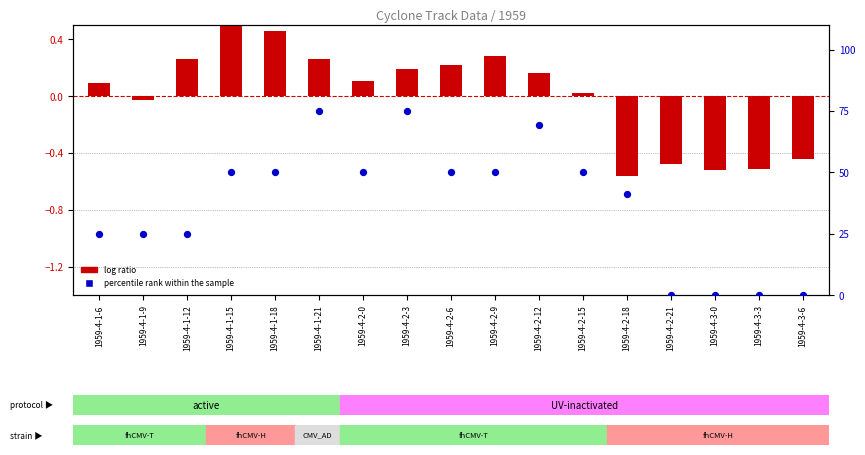

At how many categories does at least one series exceed 45?

9